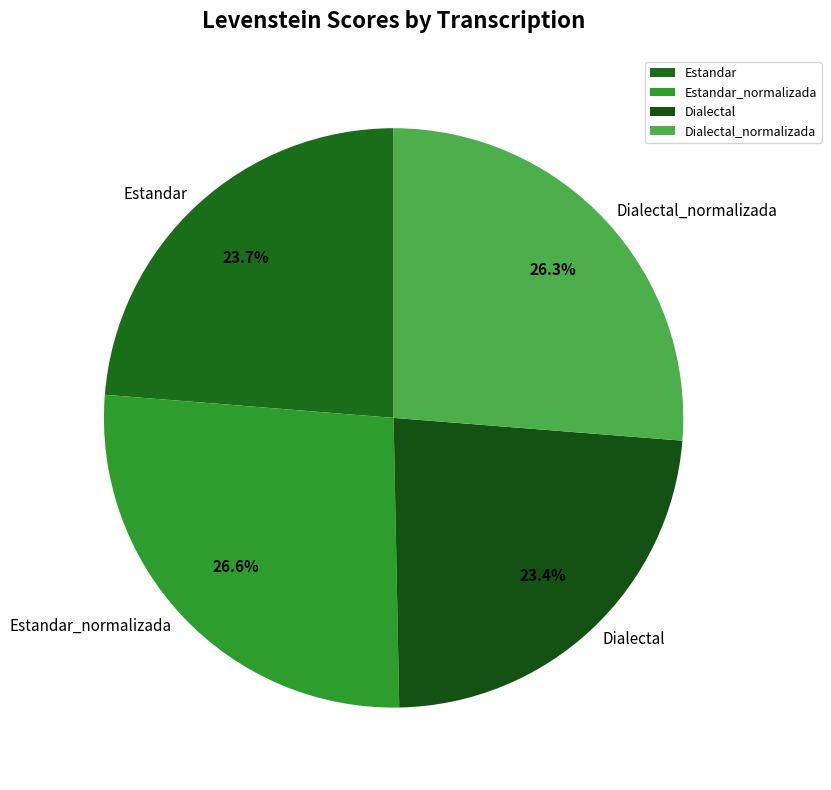

To the nearest percent, what is the combined percentage of Estandar and Dialectal_normalizada?

50%